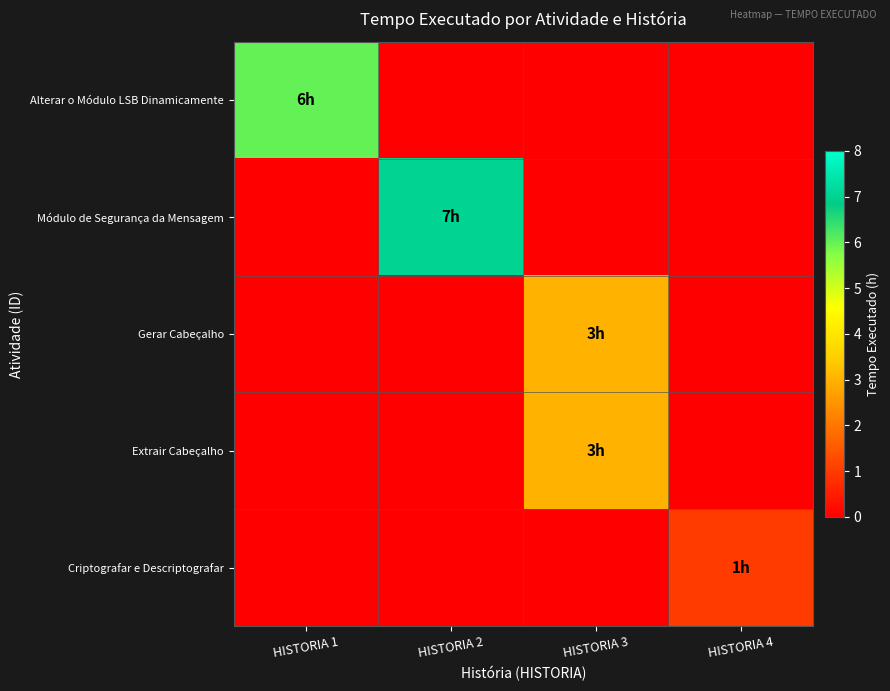

Rank the series at HISTORIA 3 from lowest to highest value.

Alterar o Módulo LSB Dinamicamente, Módulo de Segurança da Mensagem, Criptografar e Descriptografar, Gerar Cabeçalho, Extrair Cabeçalho